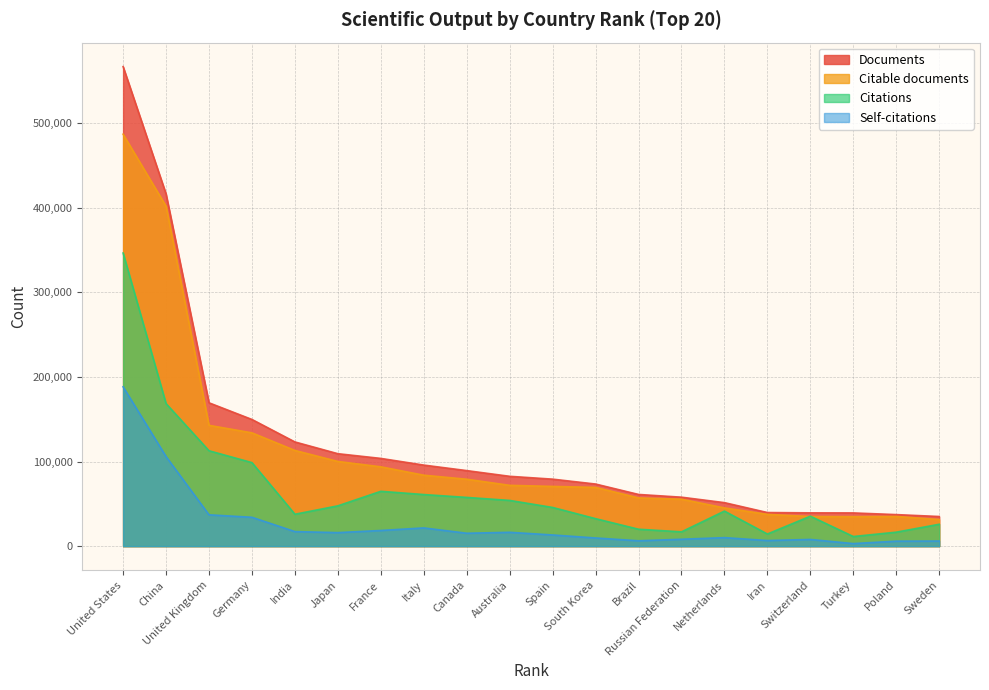

What is the highest value of the Documents series?

567007